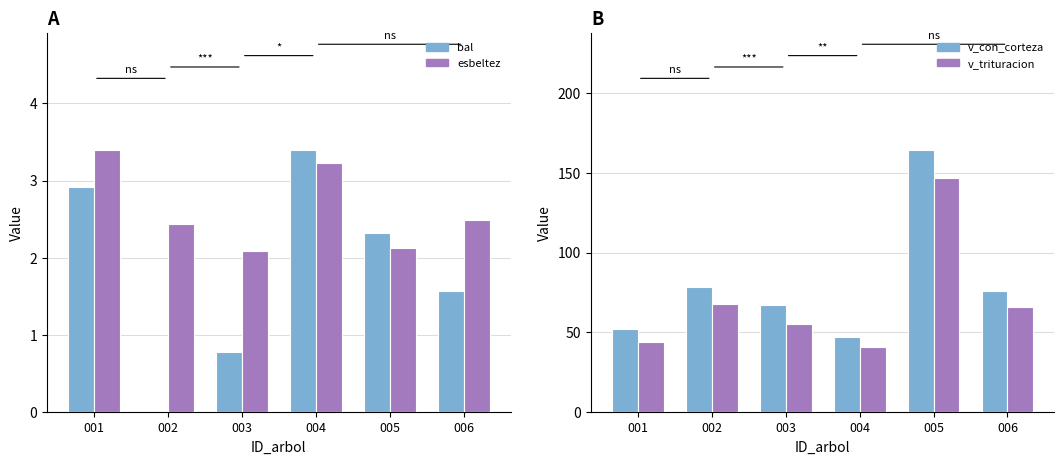

Where does the v_trituracion series first go above 65?

002